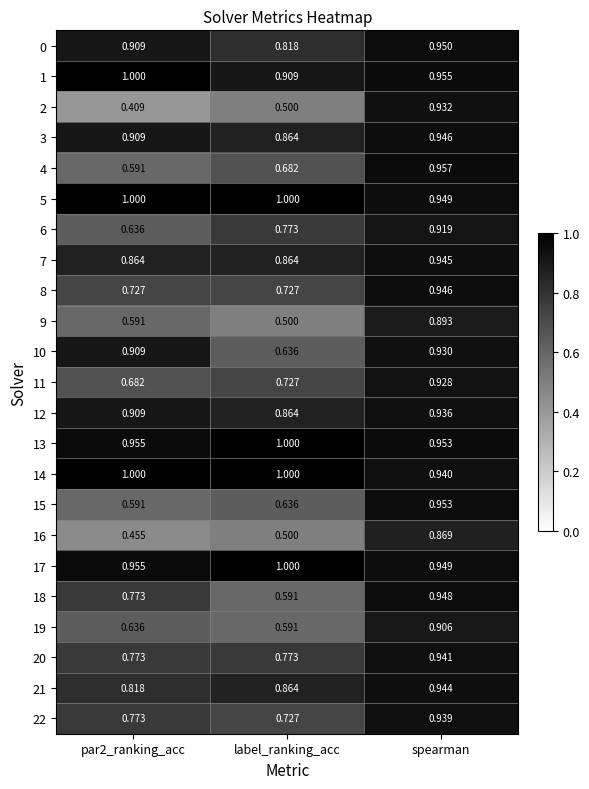

At how many categories does at least one series exceed 0?

3